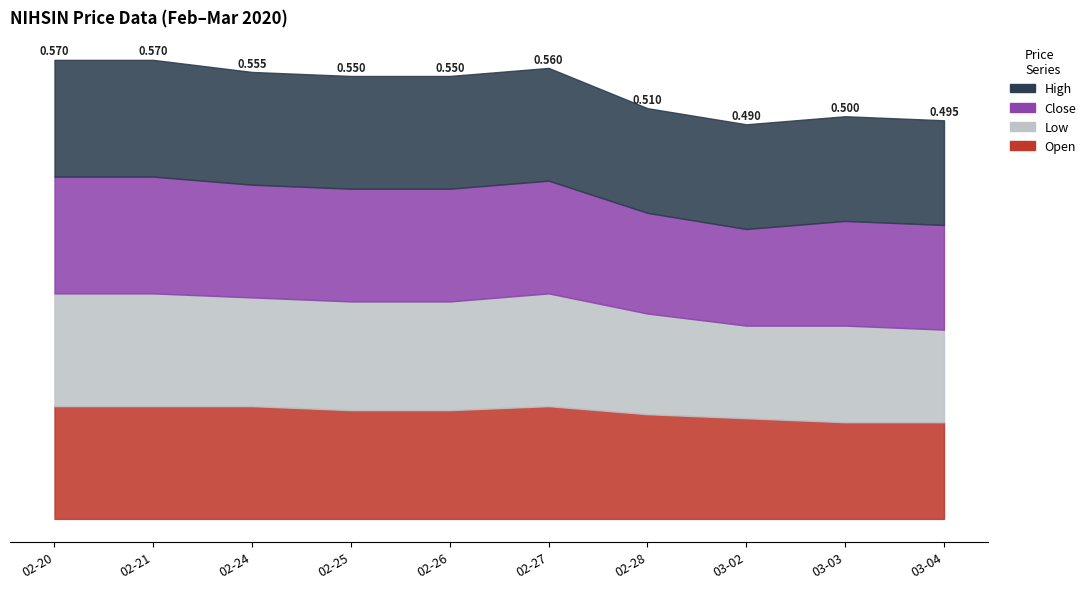

True or false: open and low cross at least once.

False